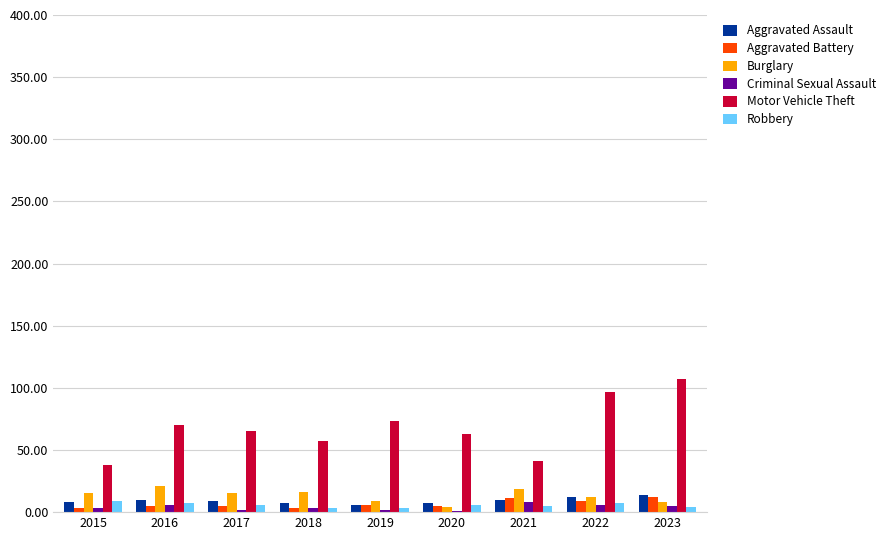

Which series changed the most between 2015 and 2020?

Motor Vehicle Theft